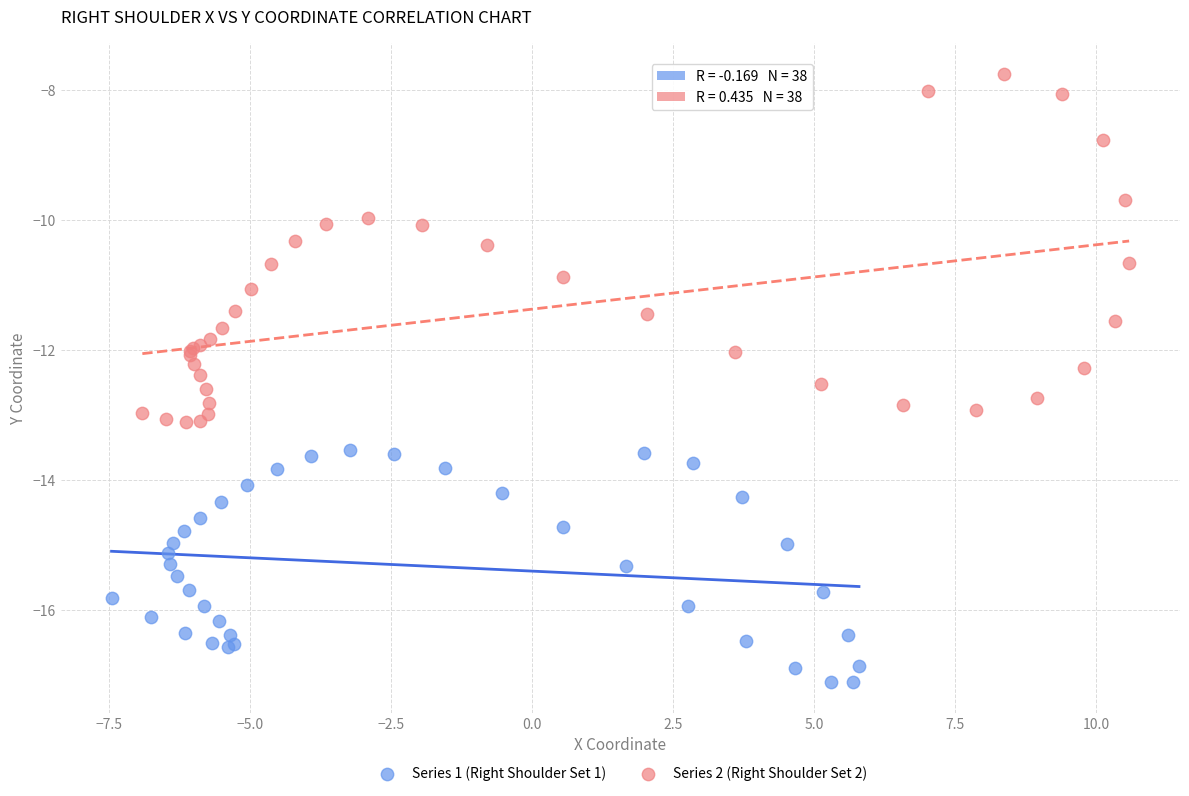

Which series reaches the minimum Y coordinate?

Series 1 (Right Shoulder Set 1)